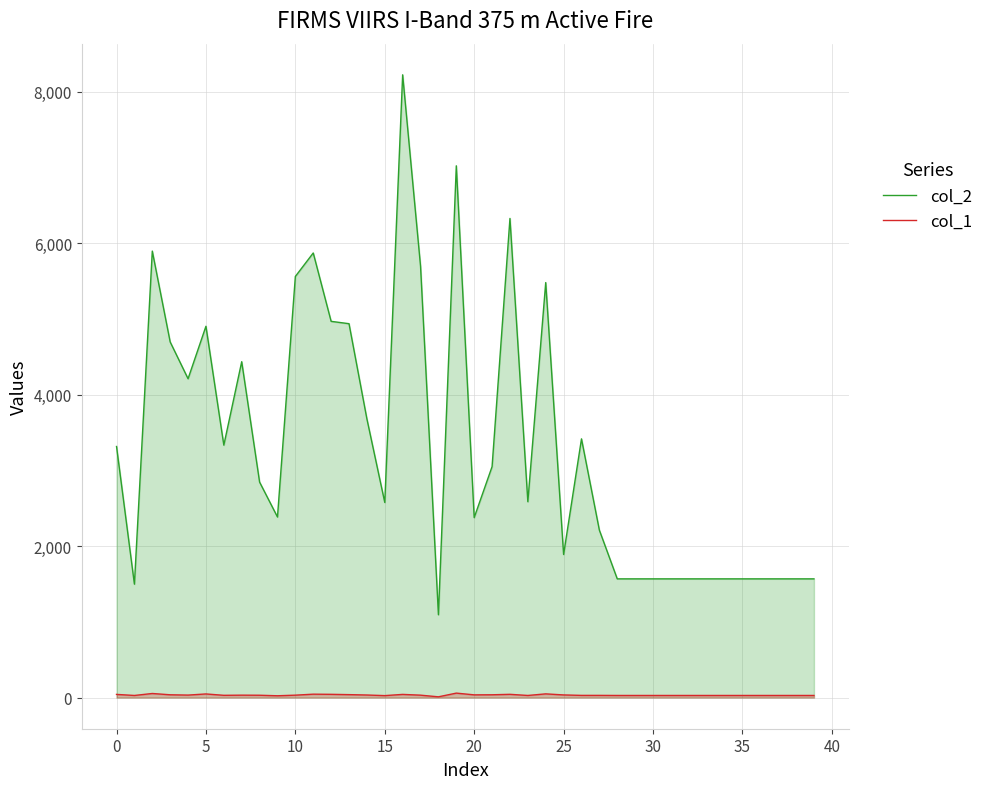

Does the chart display data point markers on the line(s)?

No